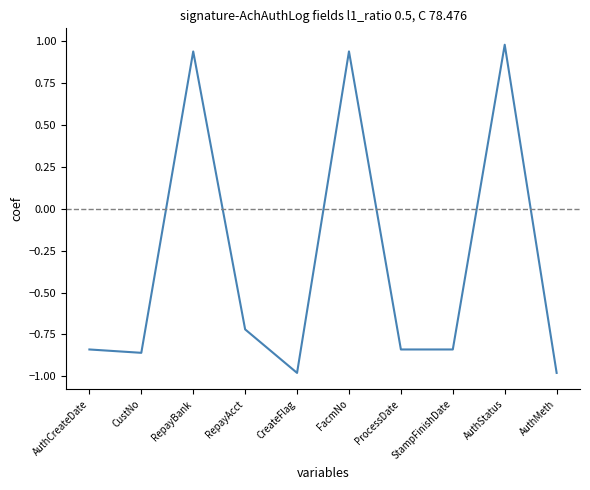

What is the change in value from RepayBank to RepayAcct?

-1.7